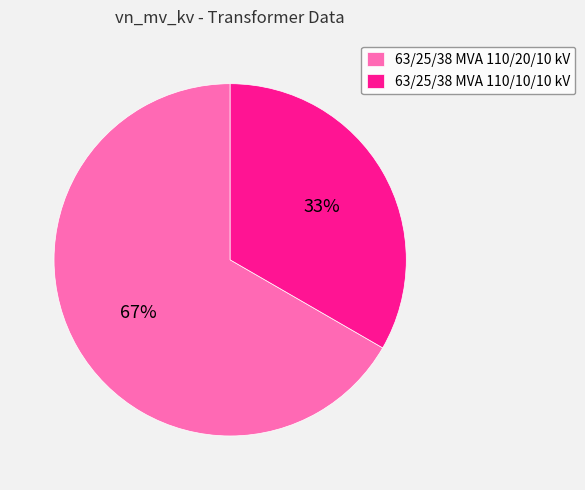

Which slice represents more than half of the pie?

63/25/38 MVA 110/20/10 kV